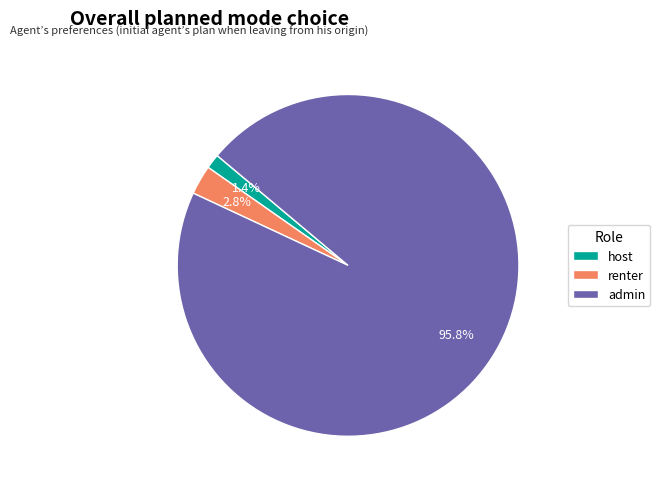

Rank the categories by value from highest to lowest.

admin, renter, host